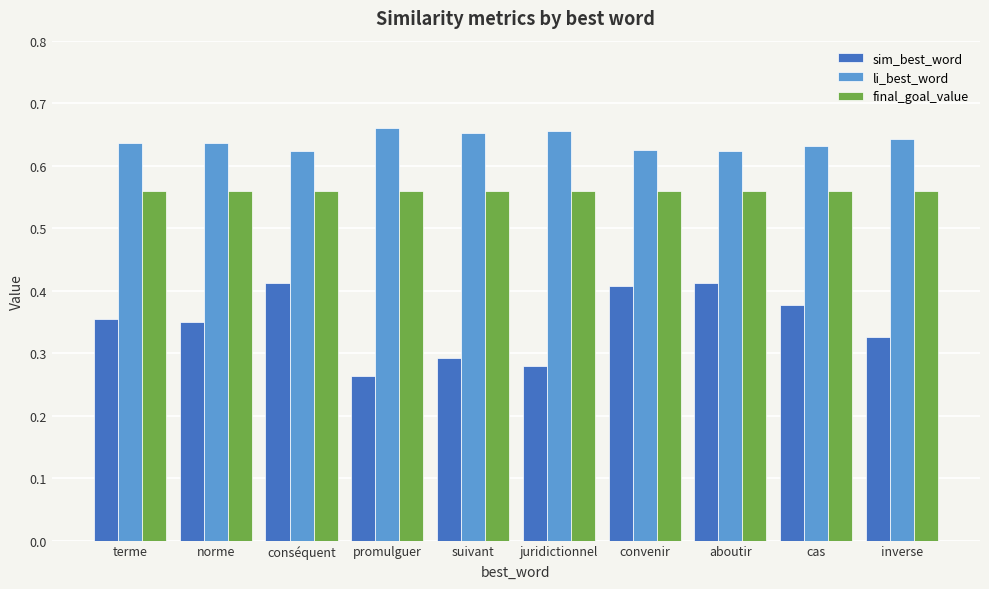

How many groups of bars are there?

10